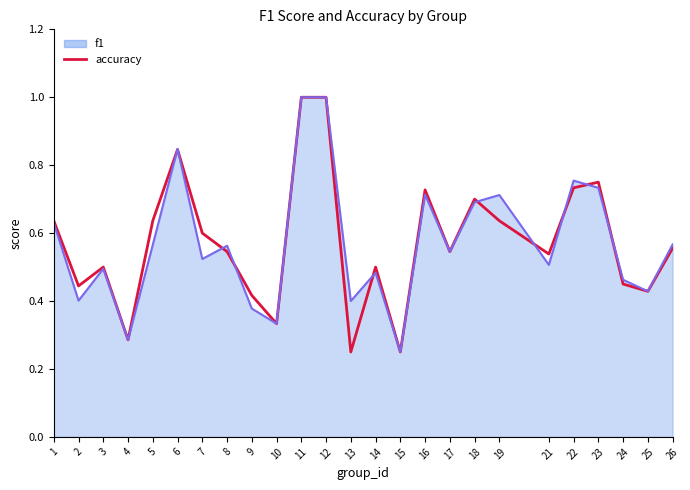

The value of accuracy at 14 is 0.5. True or false?

True